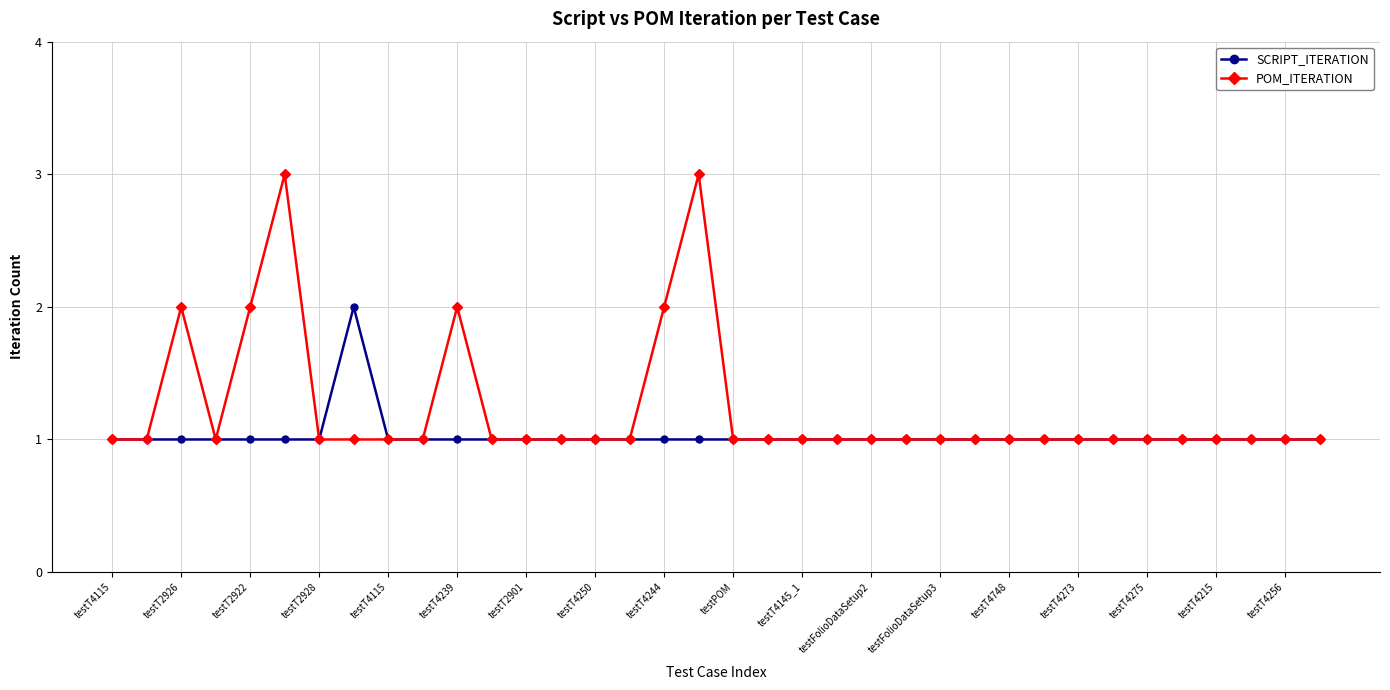

True or false: POM_ITERATION has more than 1 interior local peaks.

True